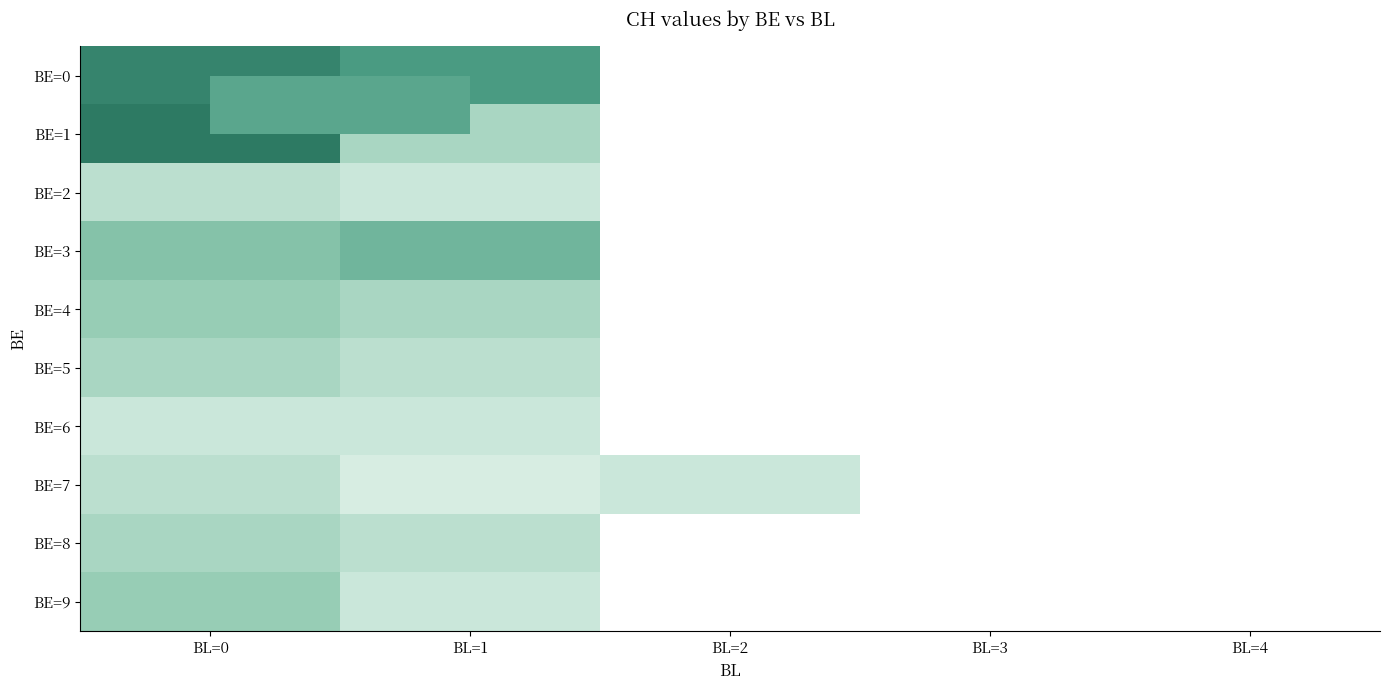

Which series has the largest range (max minus min)?

BE=1